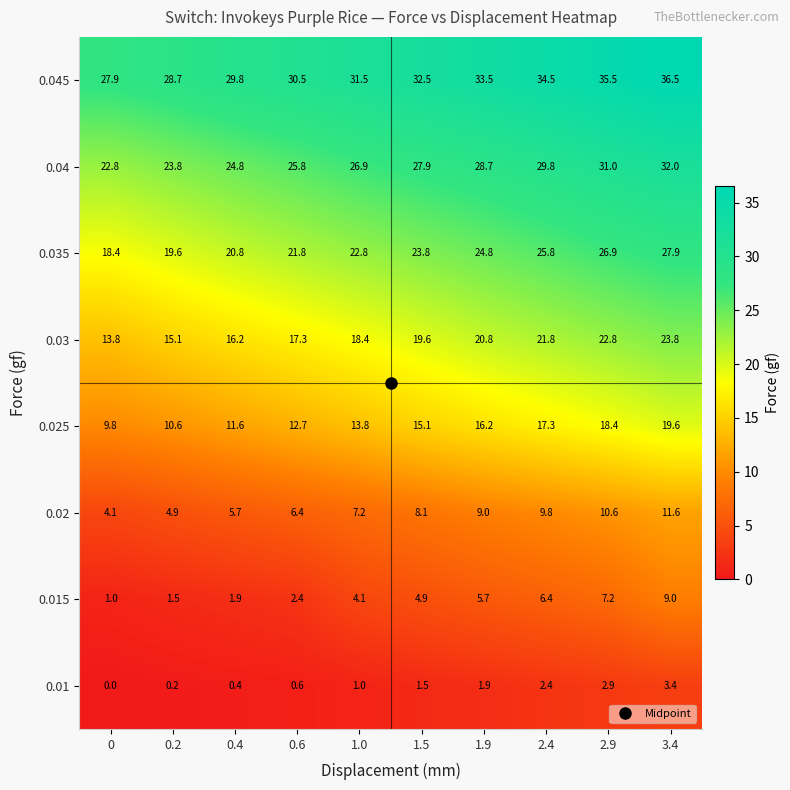

What is the sum of the 0.035 values at 0.2 and 0.6?

41.4